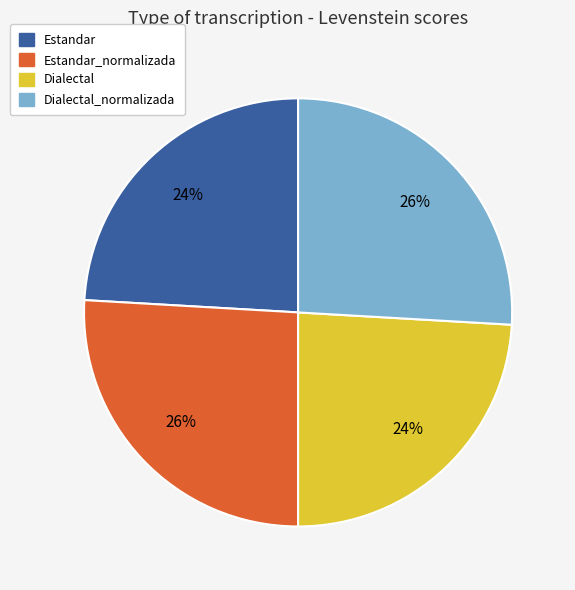

The Dialectal_normalizada slice represents 38% of the pie. True or false?

False